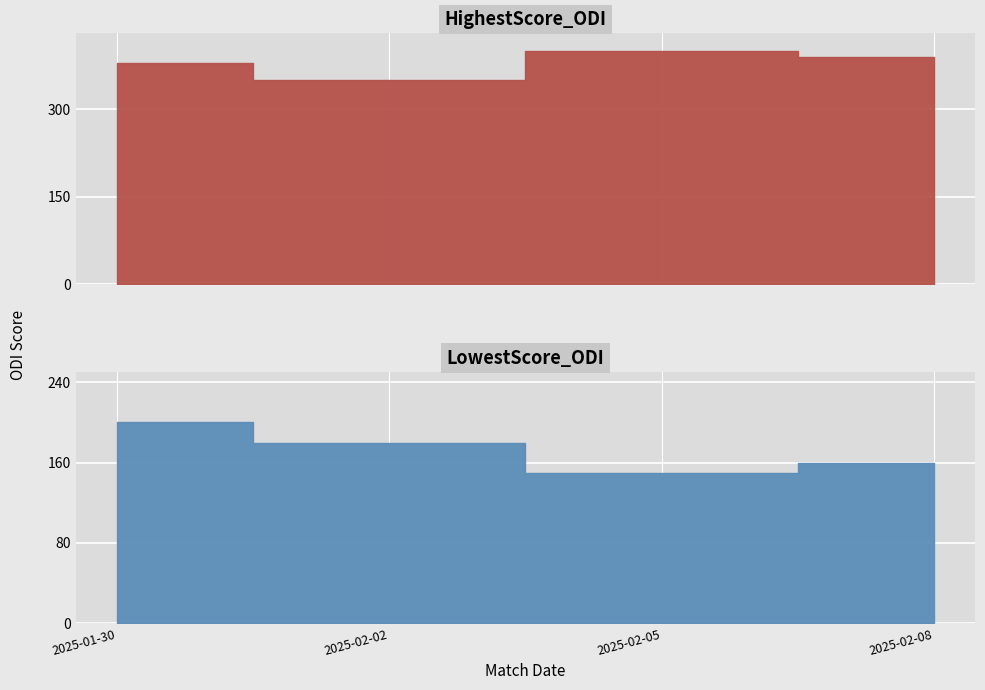

Is the value of LowestScore_ODI at 2025-01-30 greater than the value of HighestScore_ODI at 2025-02-08?

No